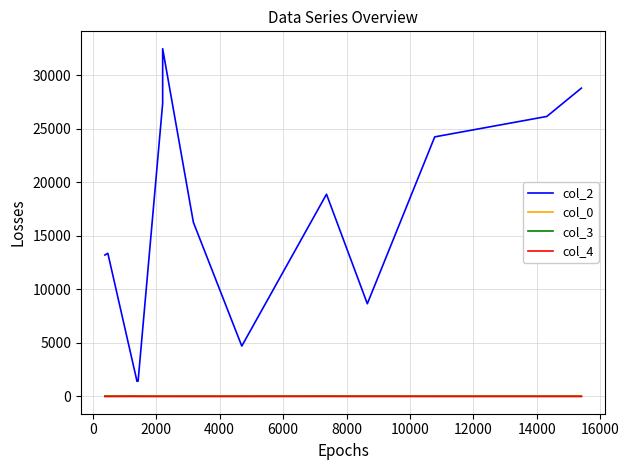

Is the value of col_0 at 4000 greater than the value of col_3 at 16000?

Yes